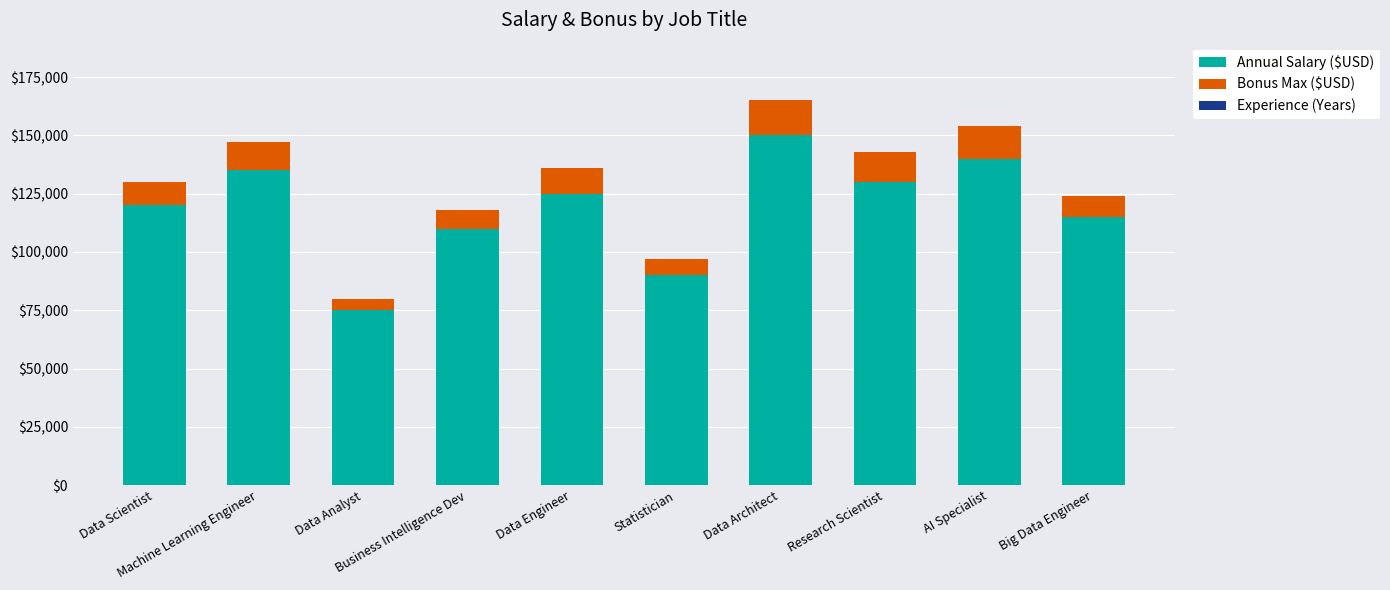

What is the maximum value for Annual Salary ($USD)?

150000